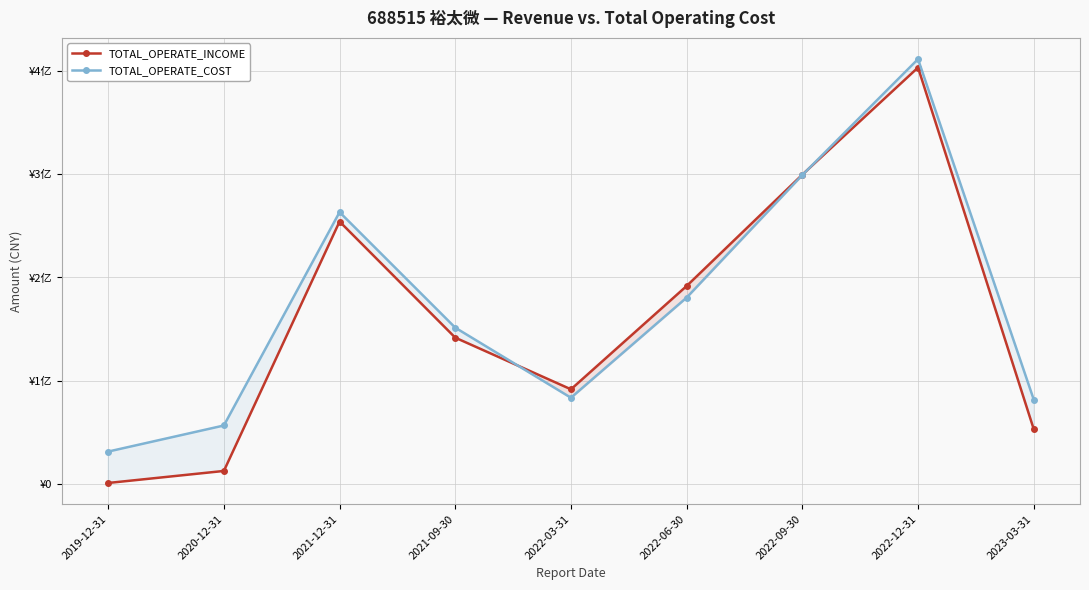

The TOTAL_OPERATE_COST series shows 77575263.9 at 2022-06-30. True or false?

False